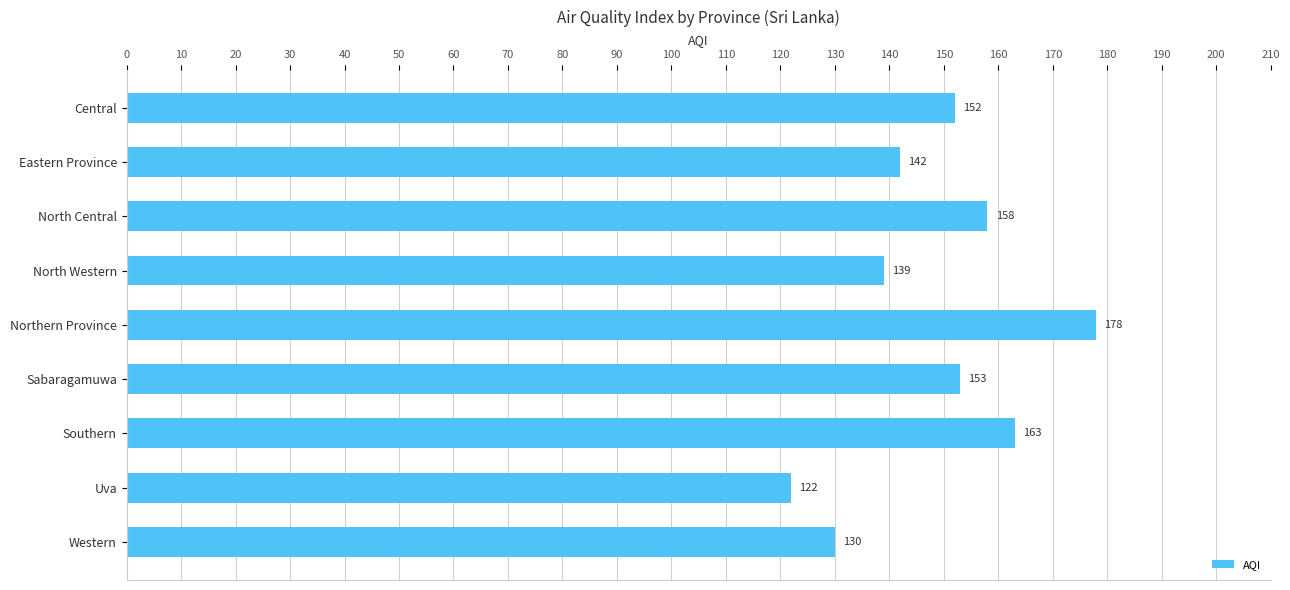

What is the label of the 4th bar from the bottom?

Sabaragamuwa